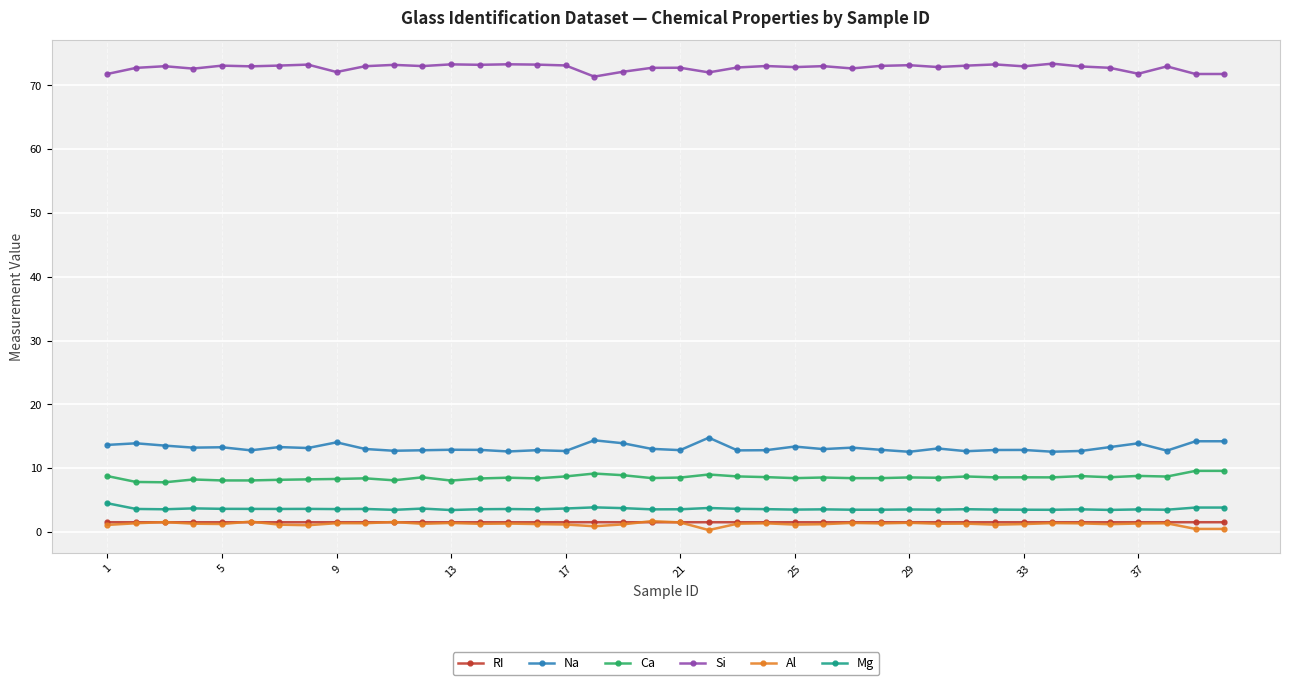

True or false: Al and Mg cross at least once.

False